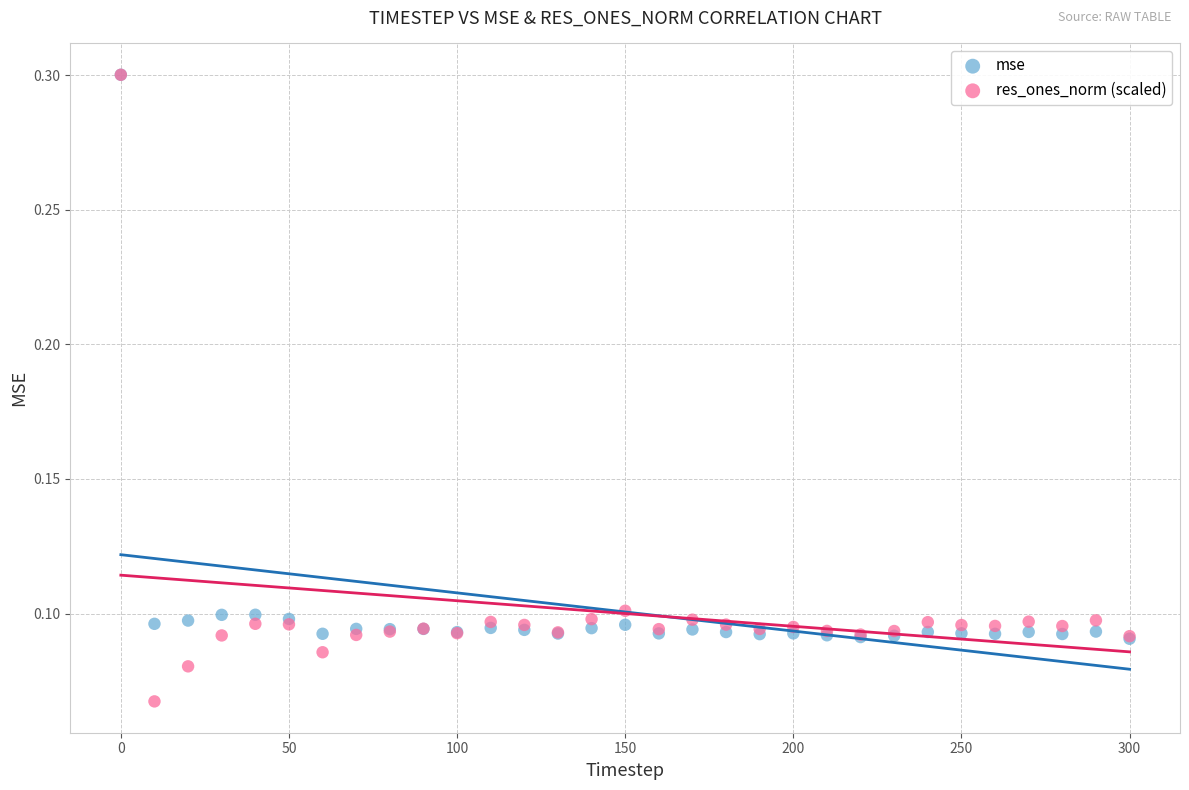

Which series has the widest spread of Y values?

res_ones_norm (scaled)